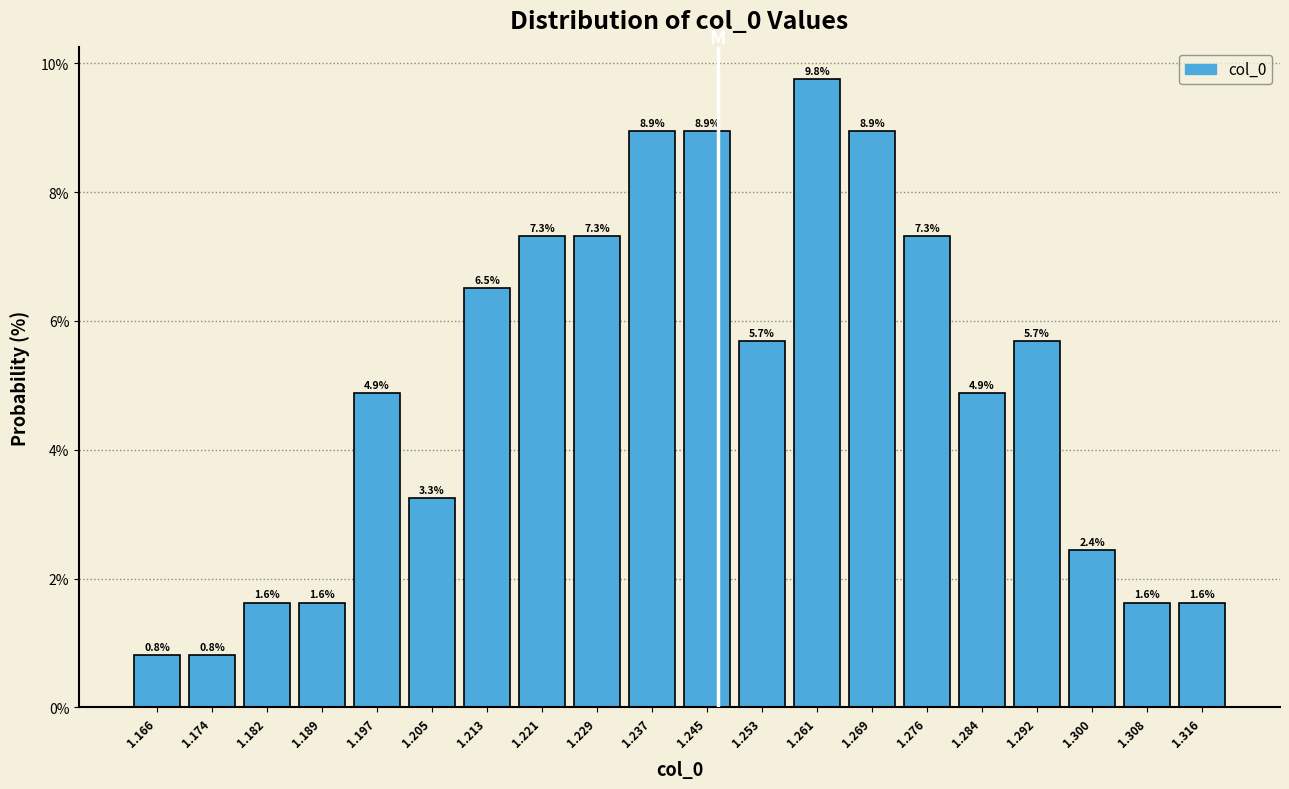

Which range on the x-axis has the tallest bar?

1.257 to 1.265